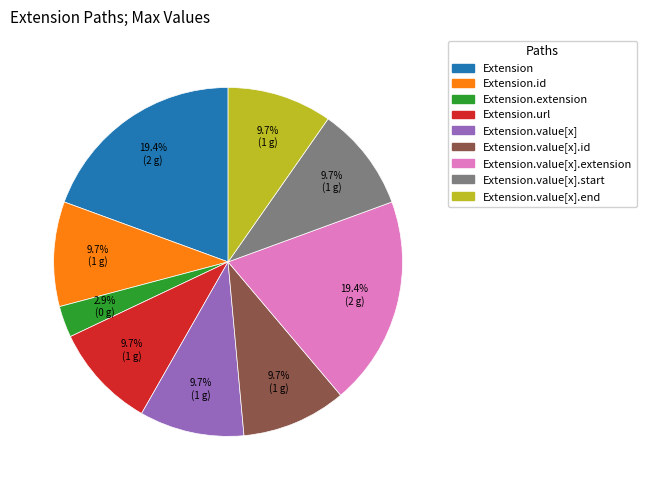

Does any single category account for the majority?

No